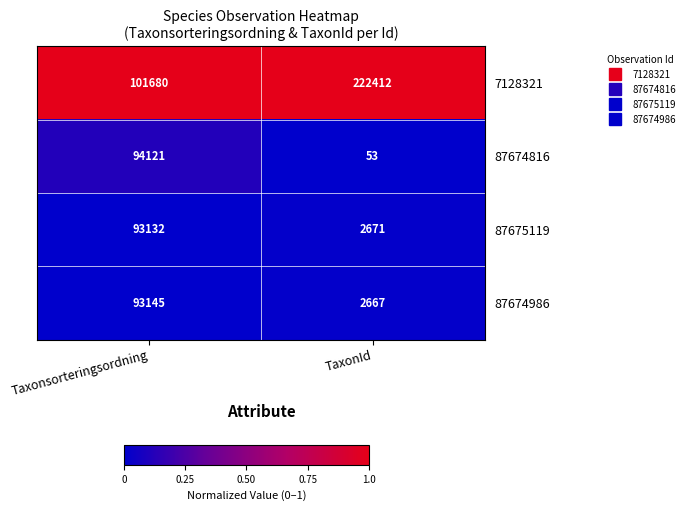

Which series has the widest spread of values?

7128321